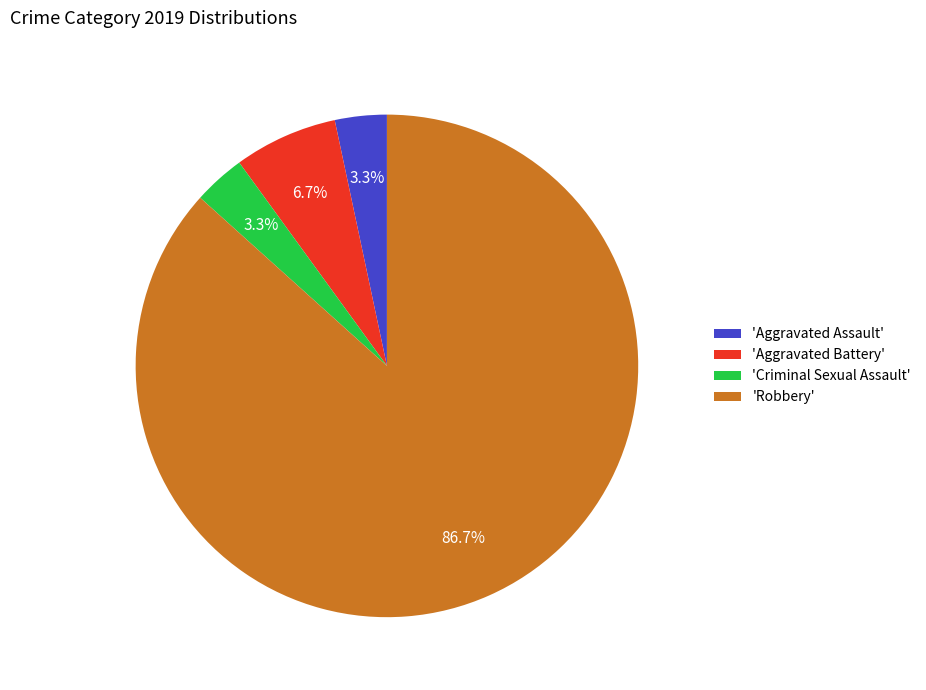

What is the largest slice in the pie chart?

'Robbery'